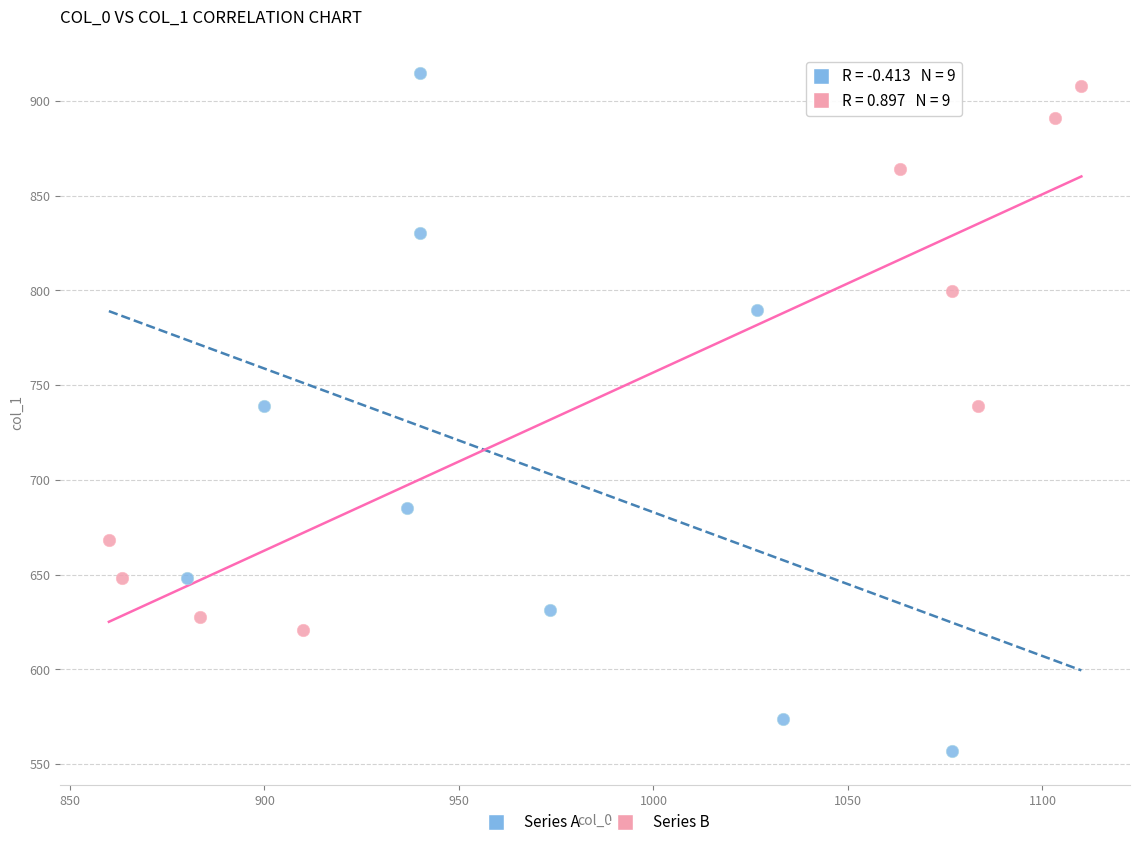

Which series contains the lowest Y value?

Series A